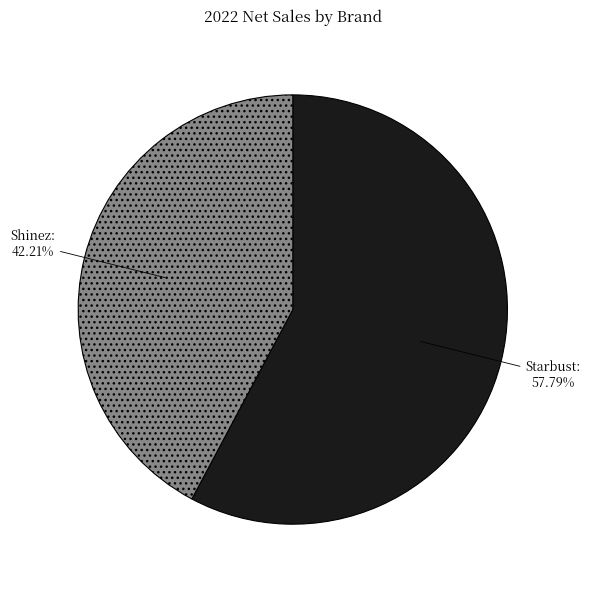

Which category has the smallest portion of the pie?

Shinez